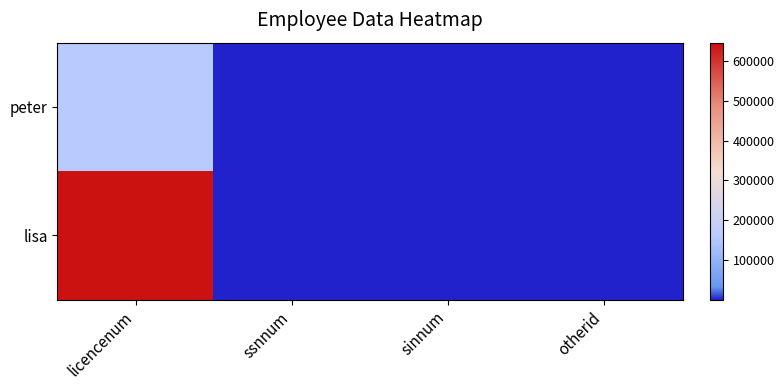

Reading left to right, extract all data points from this chart.

peter: licencenum=157166	ssnnum=341	sinnum=74	otherid=400
lisa: licencenum=645767	ssnnum=546	sinnum=45	otherid=700